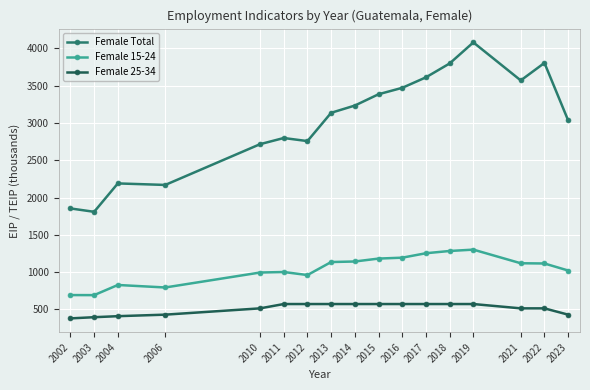

What is the sum of the Female 25-34 values at 2012 and 2019?

1145.6